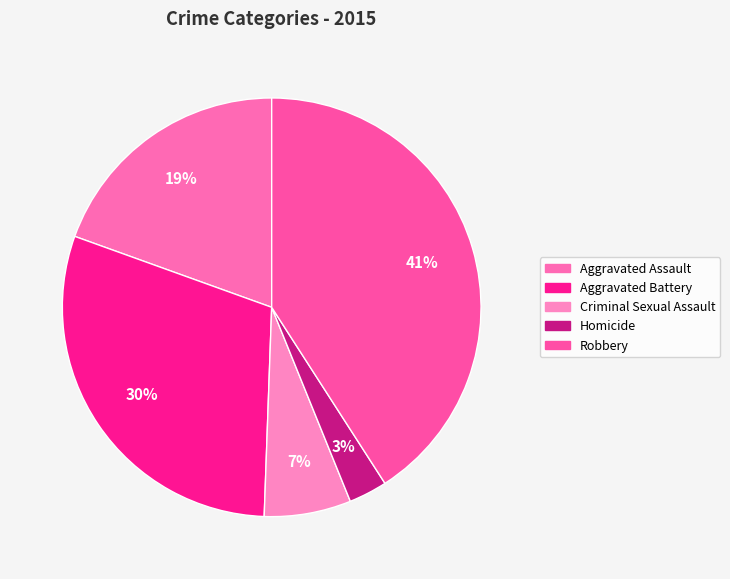

Approximately how many times larger is the value at Aggravated Assault compared to Robbery?

0.5